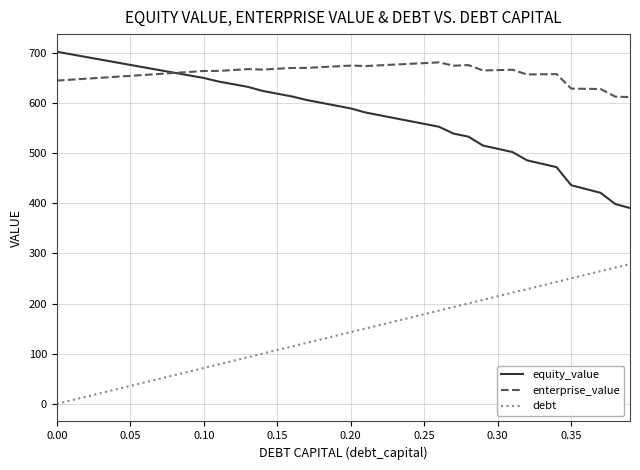

Which series has the largest total across all categories?

enterprise_value